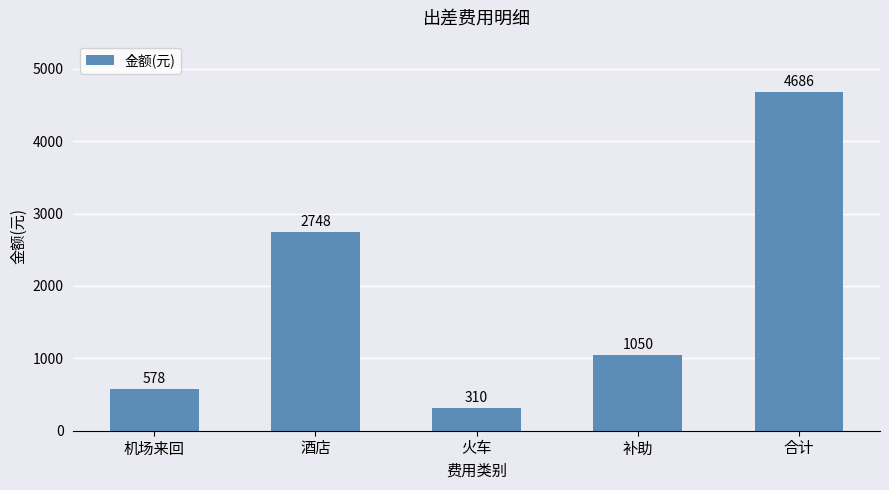

How many bars are there in total?

5